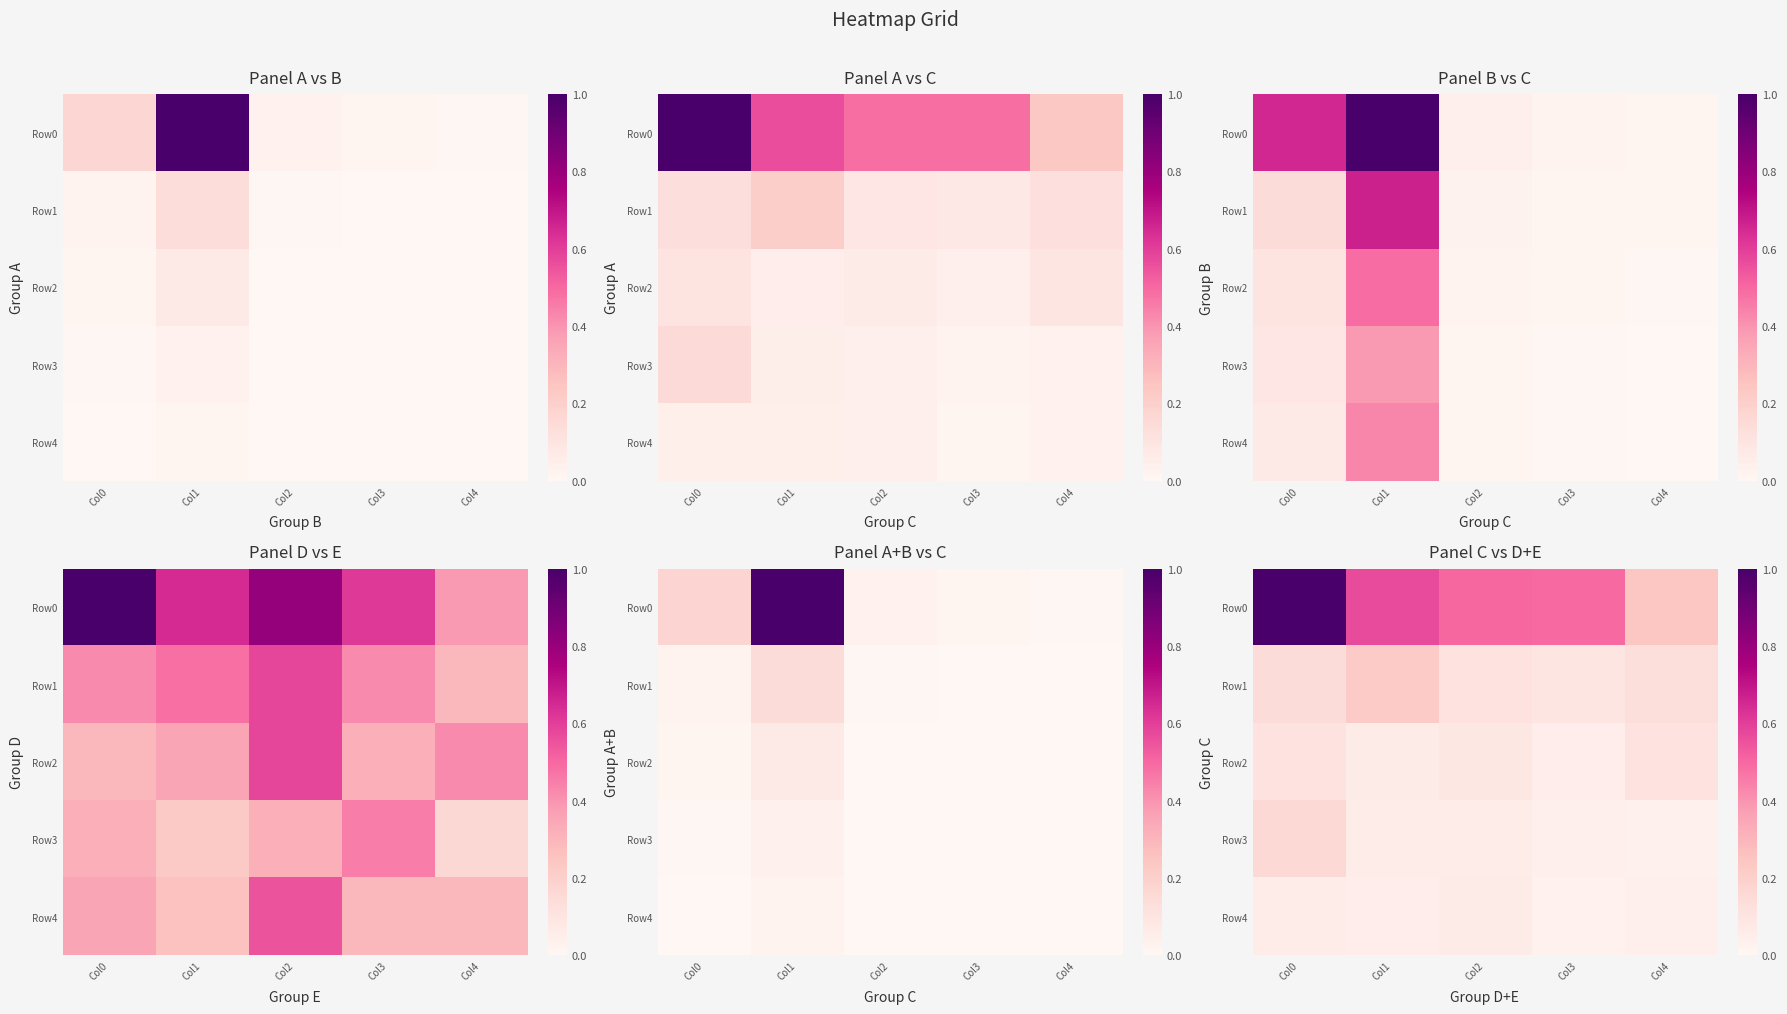

At how many categories does at least one series exceed 0?

5